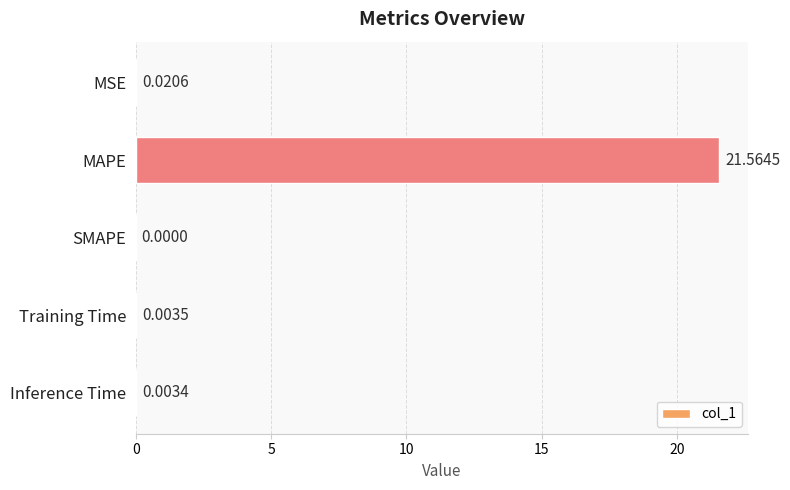

What is the greatest value displayed?

21.6